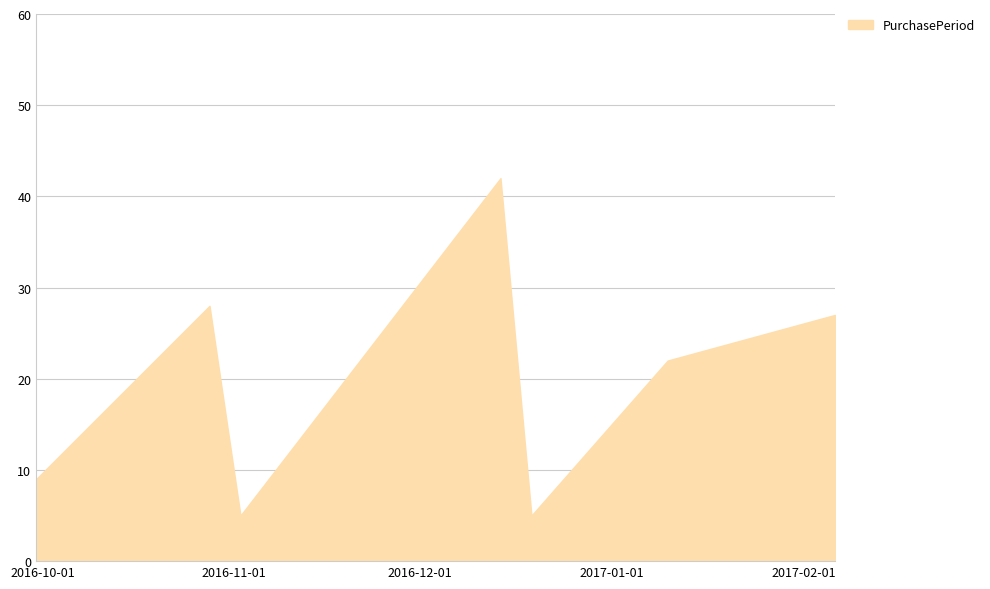

How many interior local peaks (higher than both neighbors) does the data have?

2